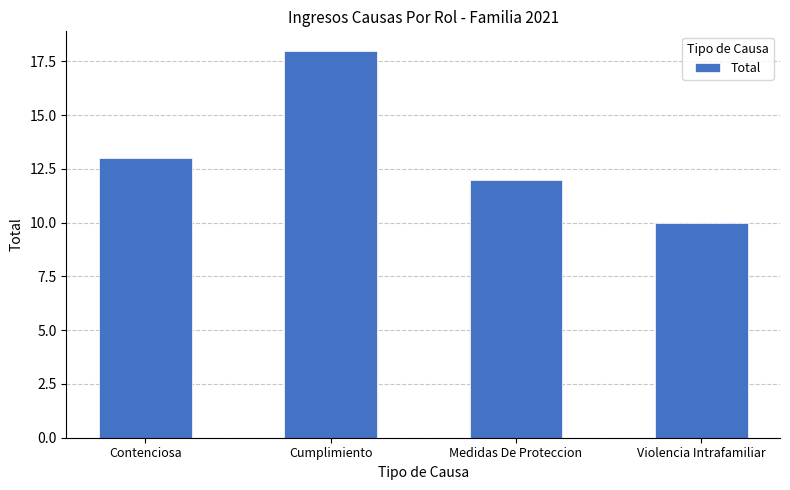

Count the values in the range 12 to 18.

3